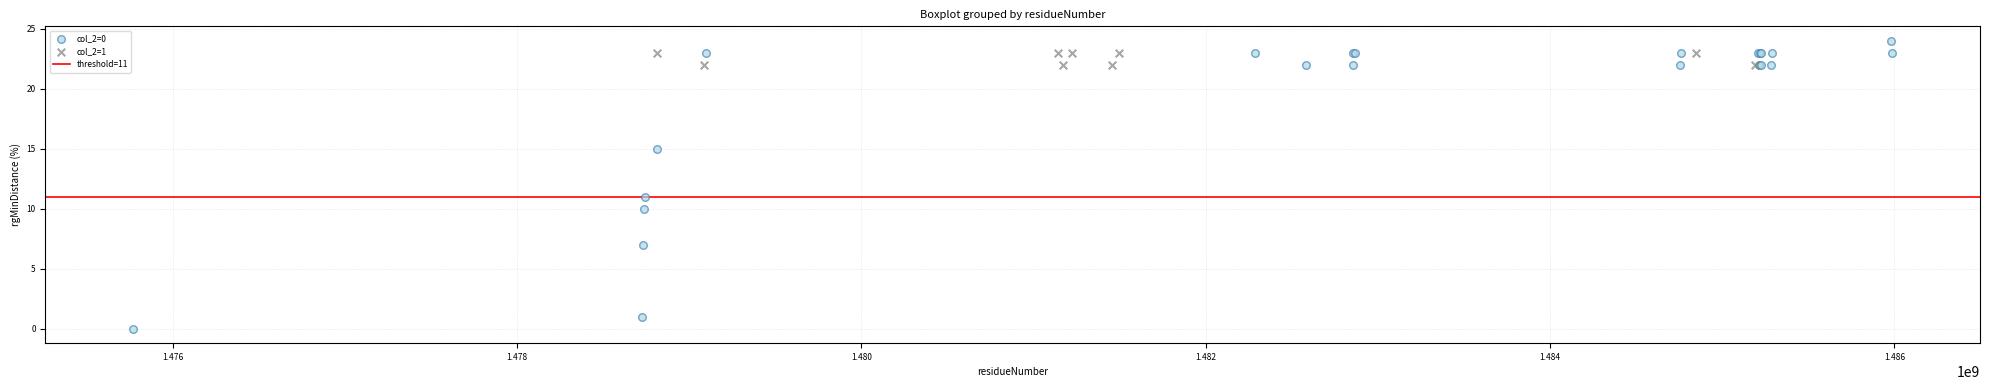

Which series has the largest Y range (max minus min)?

col_2=0